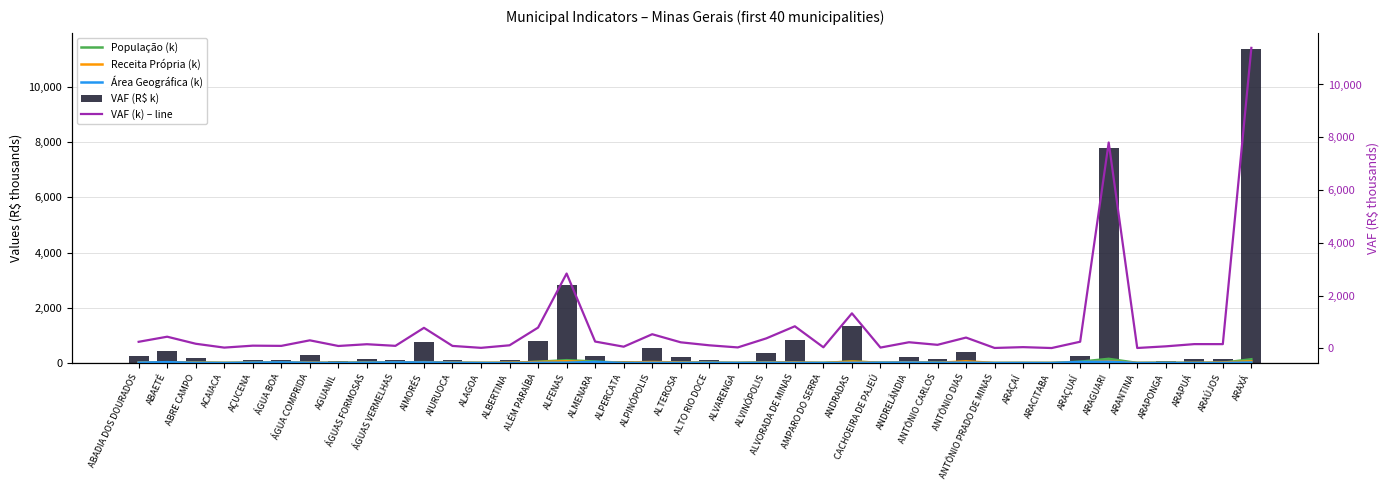

List the series in order of their peak value, highest first.

VAF (R$ k), VAF (k) – line, População (k), Receita Própria (k), Área Geográfica (k)